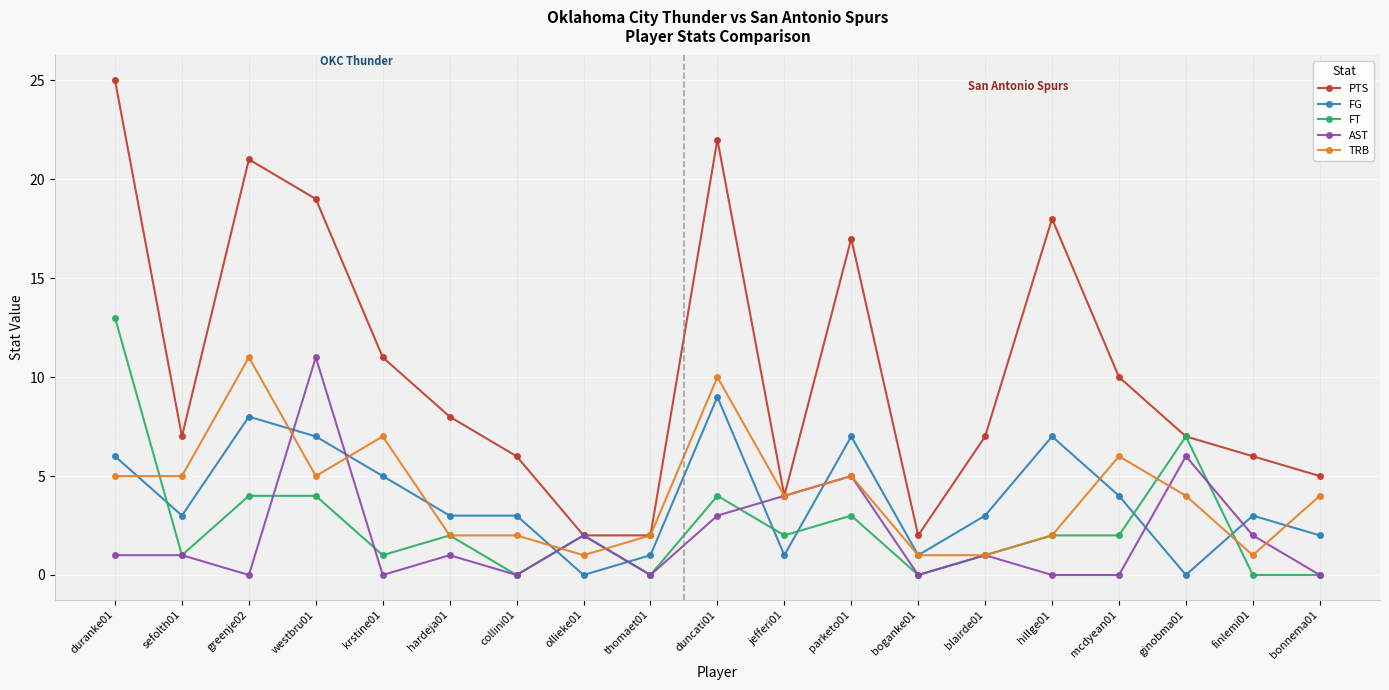

Between collini01 and ginobma01, which series saw the biggest shift?

FT